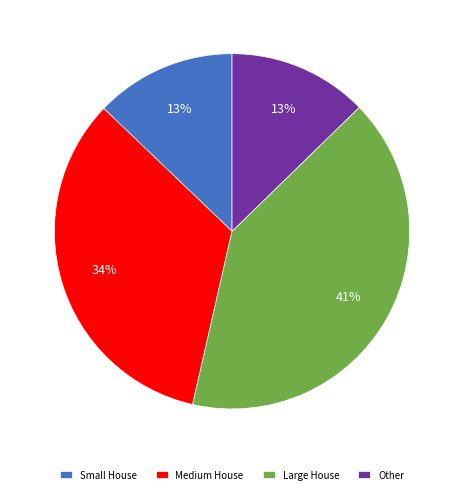

True or false: Small House accounts for 13% of the total.

True